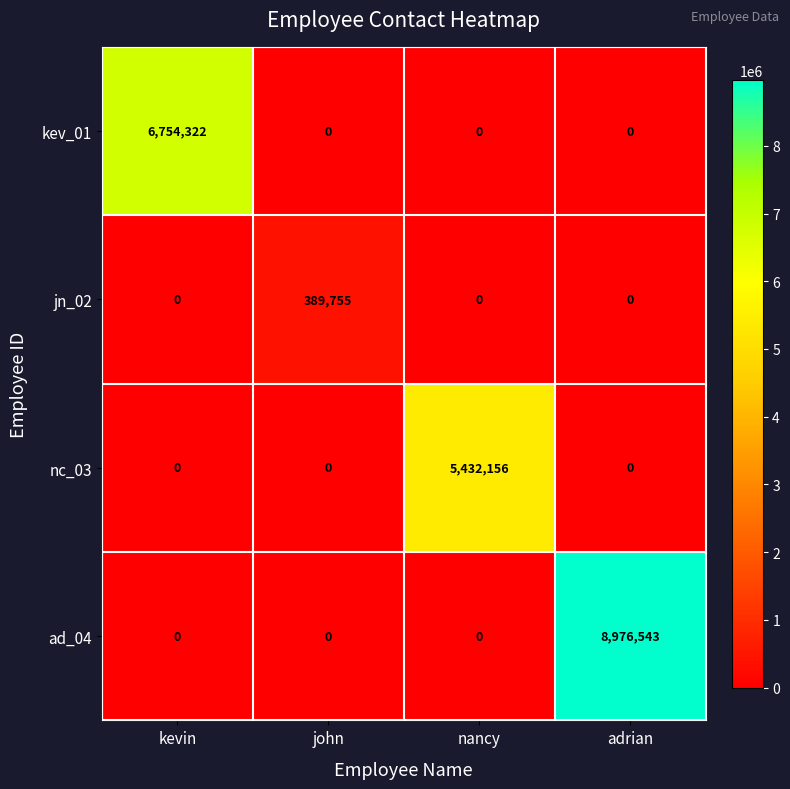

Reading right to left, extract all data points from this chart.

kev_01: adrian=0	nancy=0	john=0	kevin=6754322
jn_02: adrian=0	nancy=0	john=389755	kevin=0
nc_03: adrian=0	nancy=5432156	john=0	kevin=0
ad_04: adrian=8976543	nancy=0	john=0	kevin=0